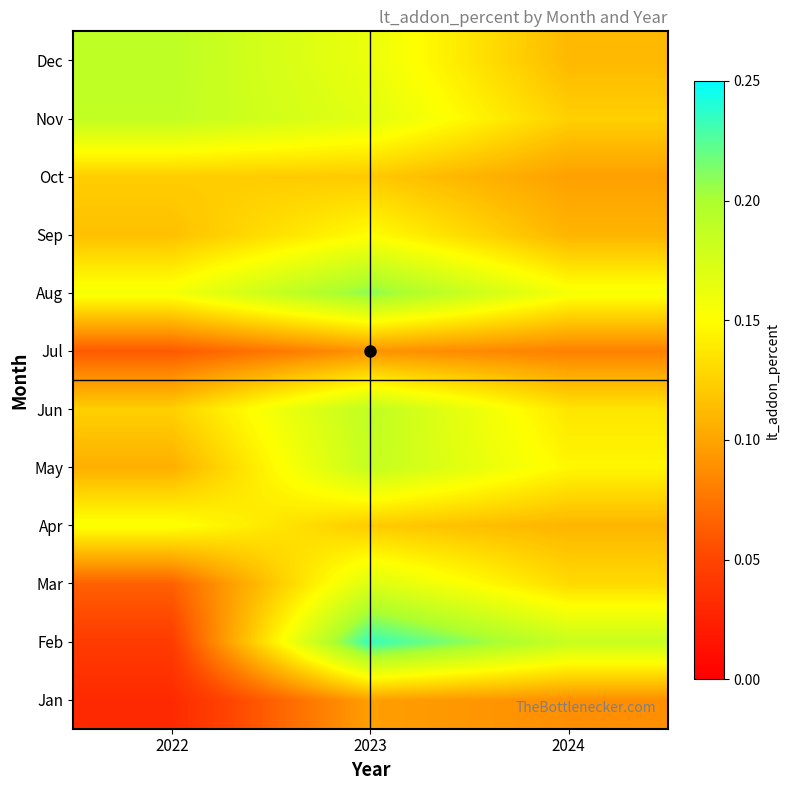

Rank the series by their maximum value, from lowest to highest.

Jul, Jan, Oct, Sep, Apr, Mar, May, Nov, Jun, Dec, Aug, Feb